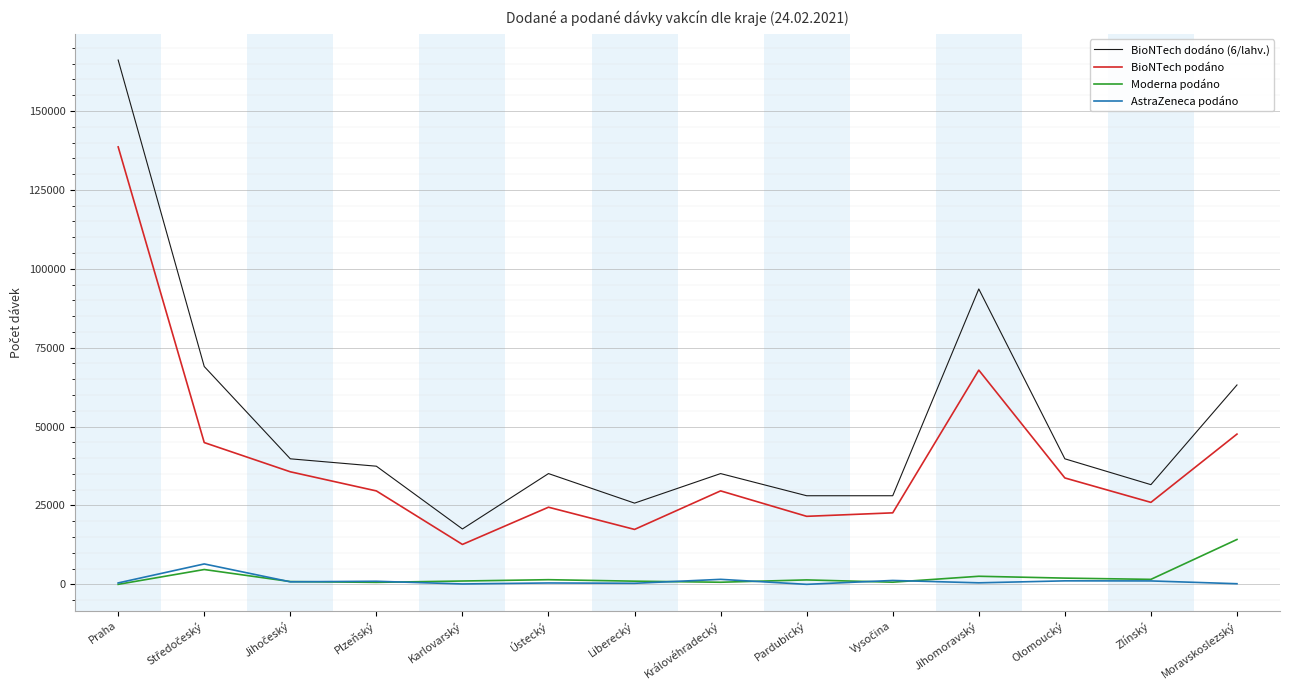

True or false: AstraZeneca podáno and BioNTech podáno intersect in this chart.

False